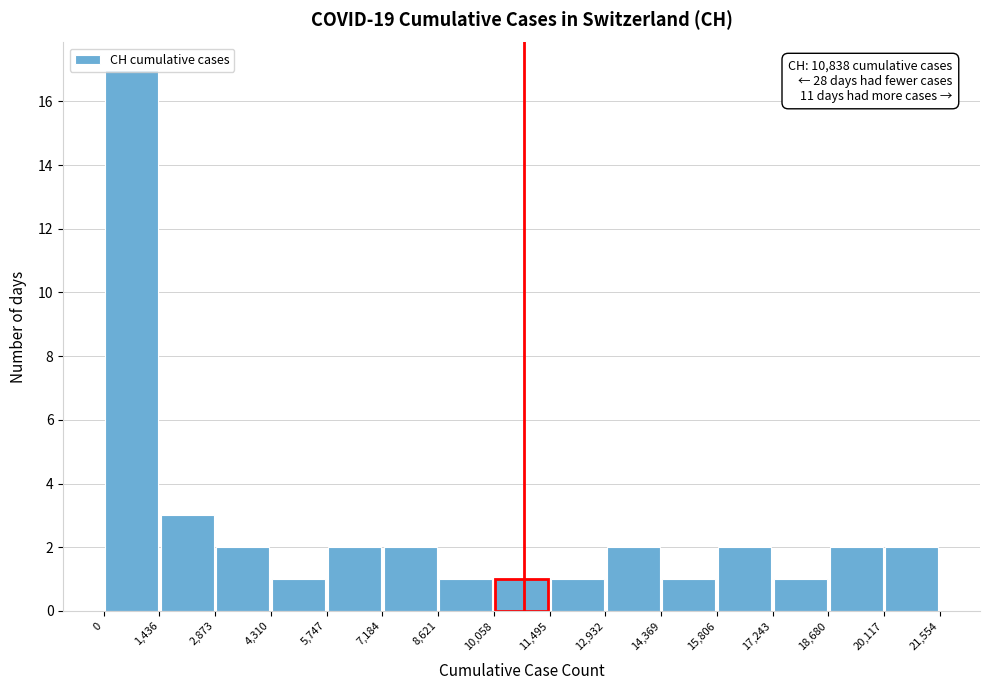

Which range on the x-axis has the tallest bar?

0 to 1,436